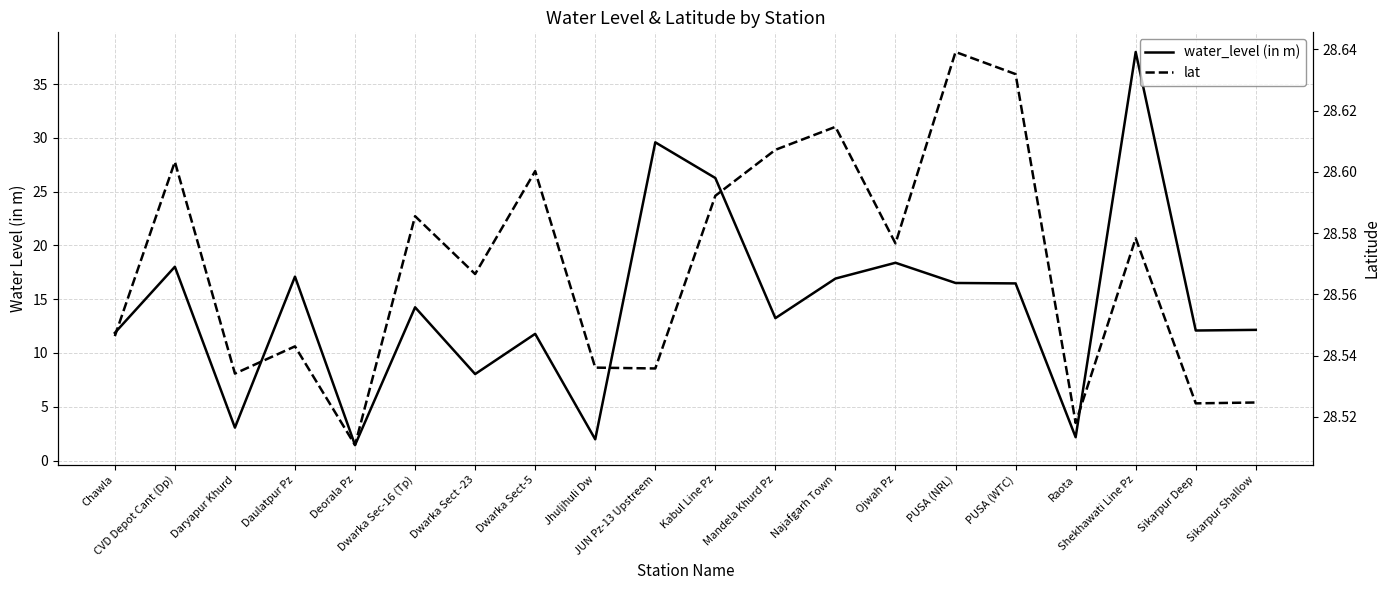

What is the sum of the lat values at Raota and Mandela Khurd Pz?

57.1